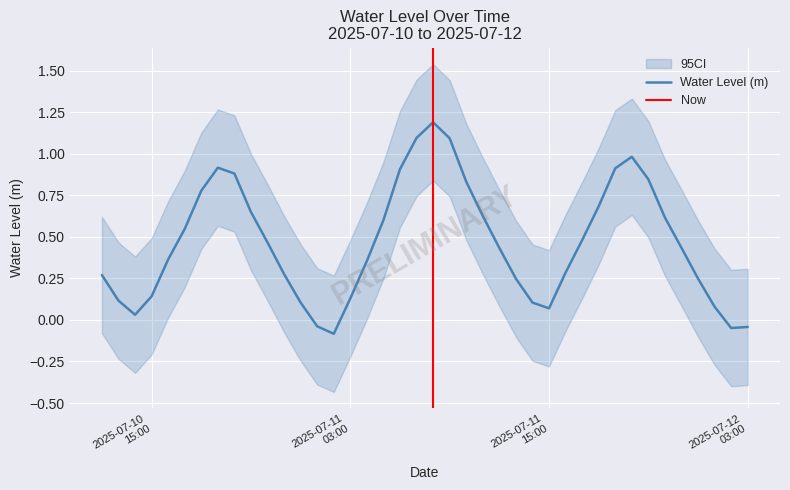

Reading left to right, transcribe all the data shown in this chart.

0.3	0.1	0.0	0.1	0.4	0.5	0.8	0.9	0.9	0.6	0.5	0.3	0.1	-0.0	-0.1	0.1	0.4	0.6	0.9	1.1	1.2	1.1	0.8	0.6	0.4	0.2	0.1	0.1	0.3	0.5	0.7	0.9	1.0	0.8	0.6	0.4	0.2	0.1	-0.0	-0.0